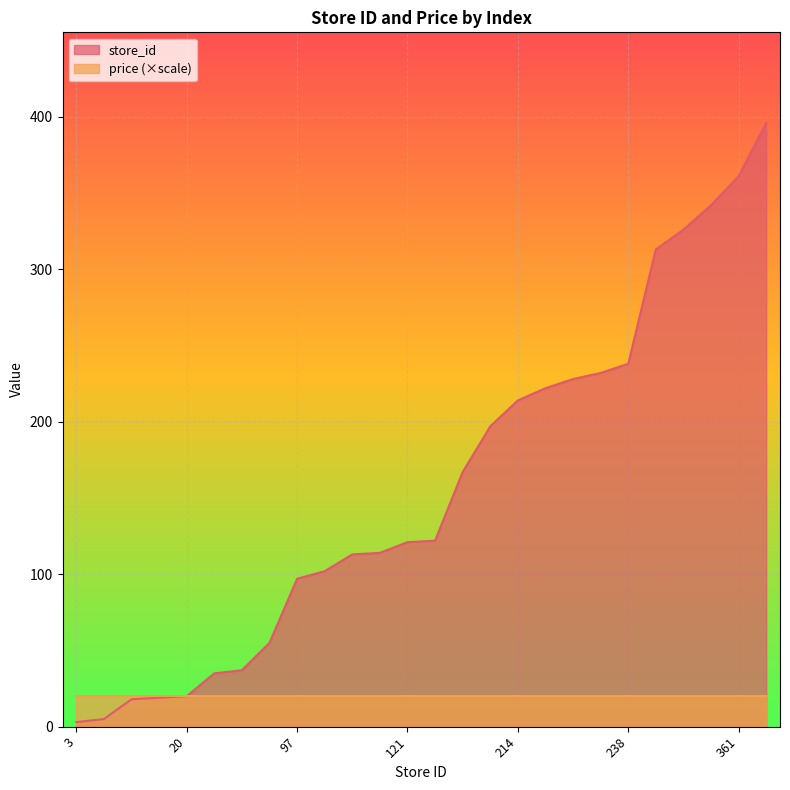

List the series in order of their overall mean, highest first.

store_id, price (×scale)